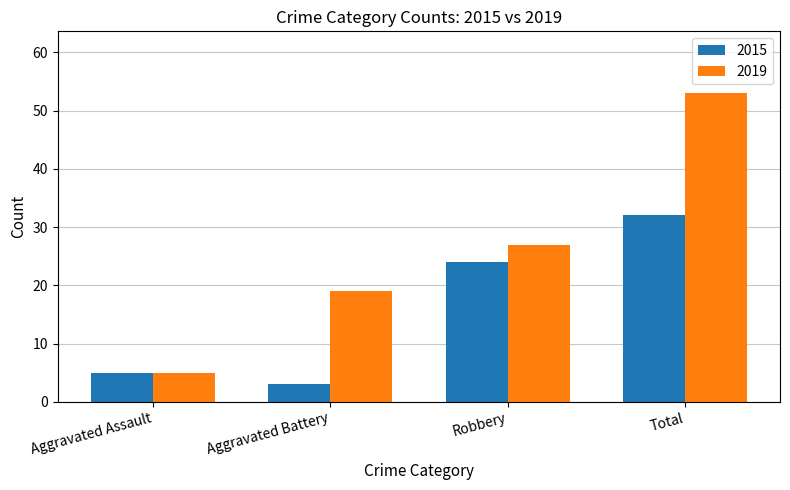

The value of 2019 at Aggravated Assault is 5. True or false?

True